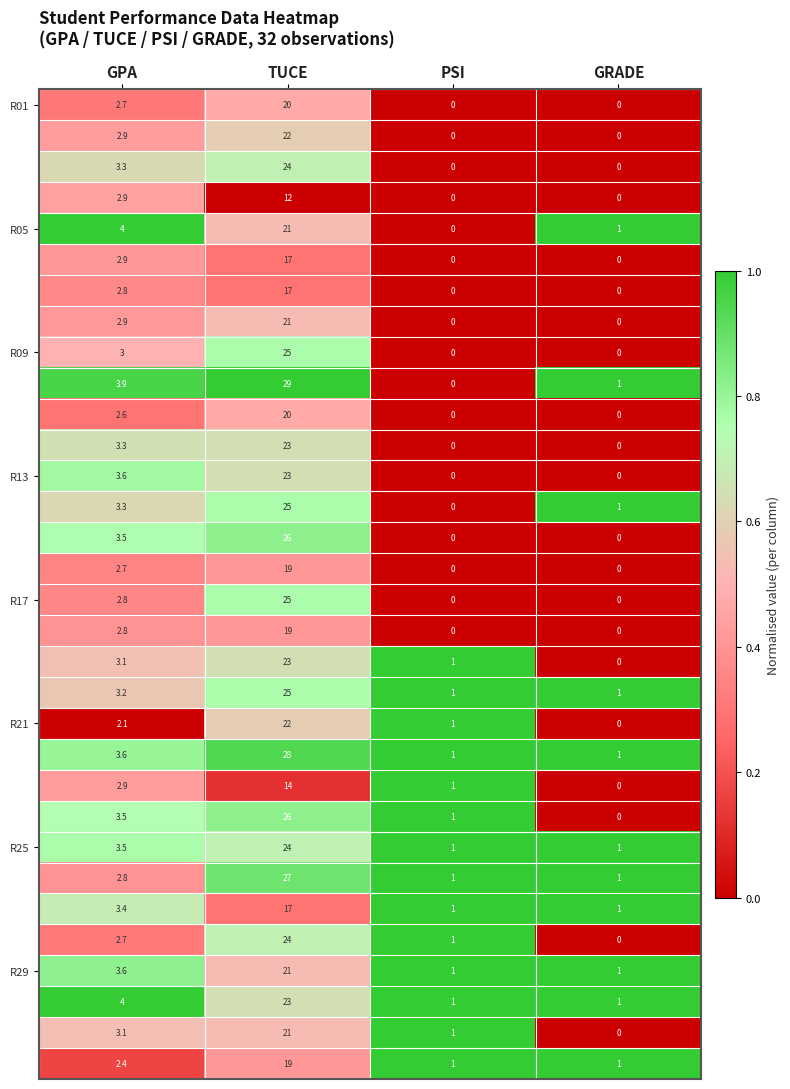

What is the difference between the highest and lowest values at TUCE?

17.0